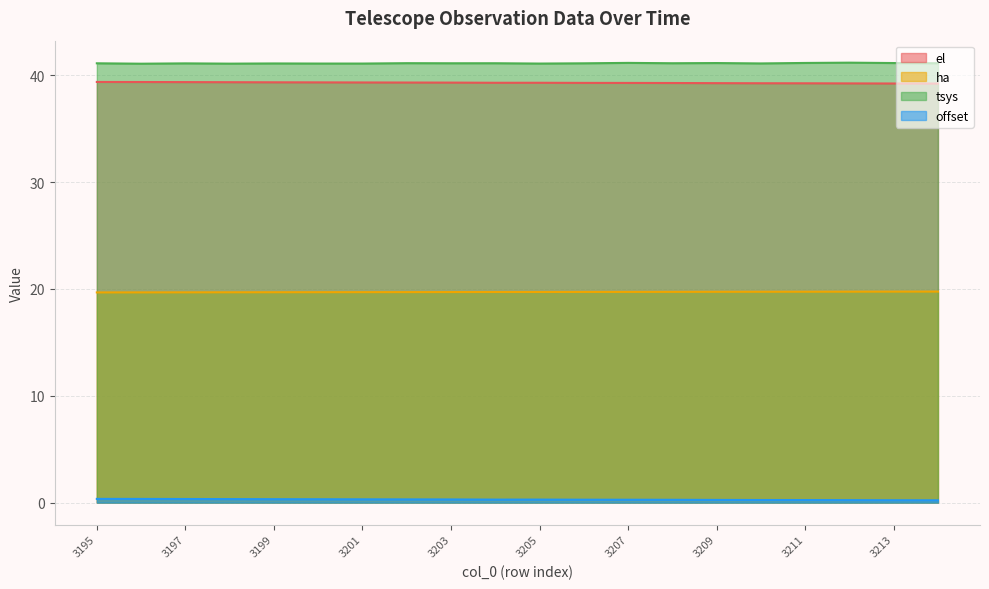

The value of ha at 3196 is 6.2. True or false?

False